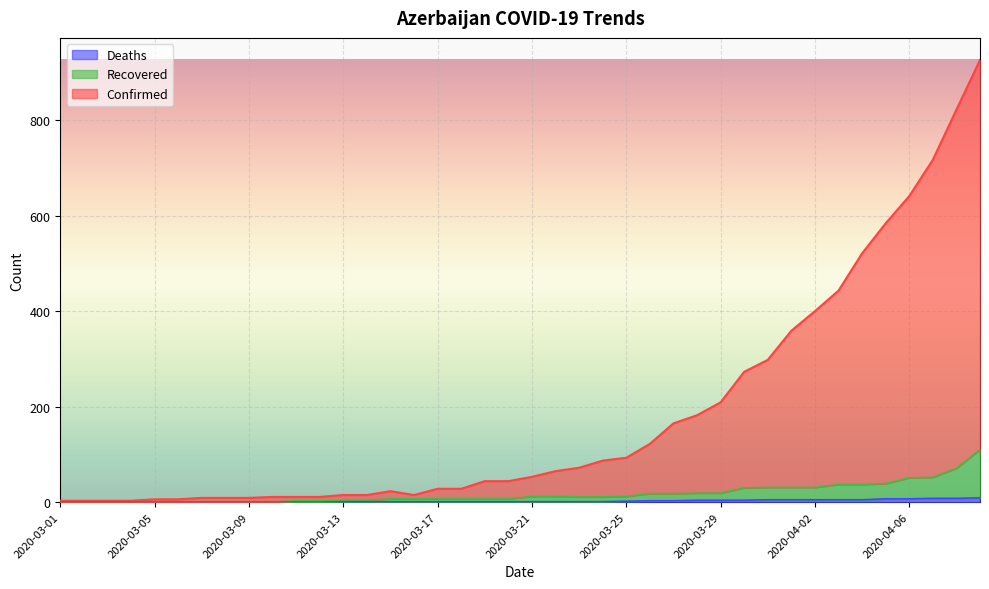

Reading left to right, list all the values displayed in this chart.

Confirmed: 3	3	3	3	6	6	9	9	9	11	11	11	15	15	23	15	28	28	44	44	53	65	72	87	93	122	165	182	209	273	298	359	400	443	521	584	641	717	822	926
Recovered: 0	0	0	0	0	0	0	0	0	0	3	3	4	4	7	7	7	7	7	7	12	12	11	11	12	18	18	19	19	30	31	31	31	37	37	39	51	52	71	110
Deaths: 0	0	0	0	0	0	0	0	0	0	0	0	1	1	1	1	1	1	1	1	1	1	1	1	2	3	3	4	4	4	5	5	5	5	5	7	7	8	8	9